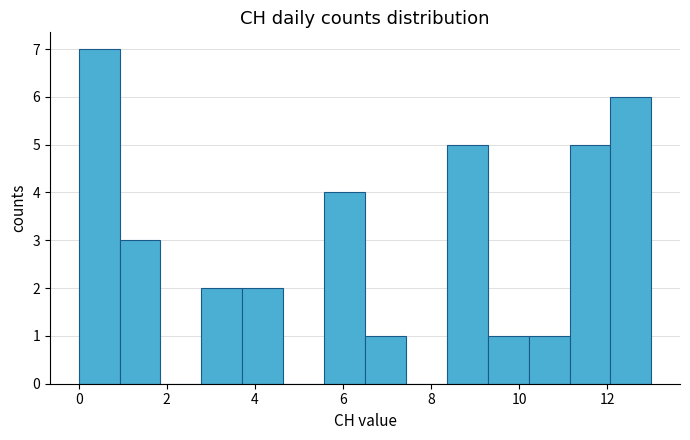

Reading left to right, list every bar in this chart as the range it spans on the x-axis followed by its height. Neither the bar edges nor the heights are printed on the chart, so give them approximately, as read against the axes.

0.0 to 1.0: 7
1.0 to 1.8: 3
1.8 to 2.8: 0
2.8 to 3.8: 2
3.8 to 4.6: 2
4.6 to 5.6: 0
5.6 to 6.6: 4
6.6 to 7.4: 1
7.4 to 8.4: 0
8.4 to 9.2: 5
9.2 to 10.2: 1
10.2 to 11.2: 1
11.2 to 12.0: 5
12.0 to 13.0: 6